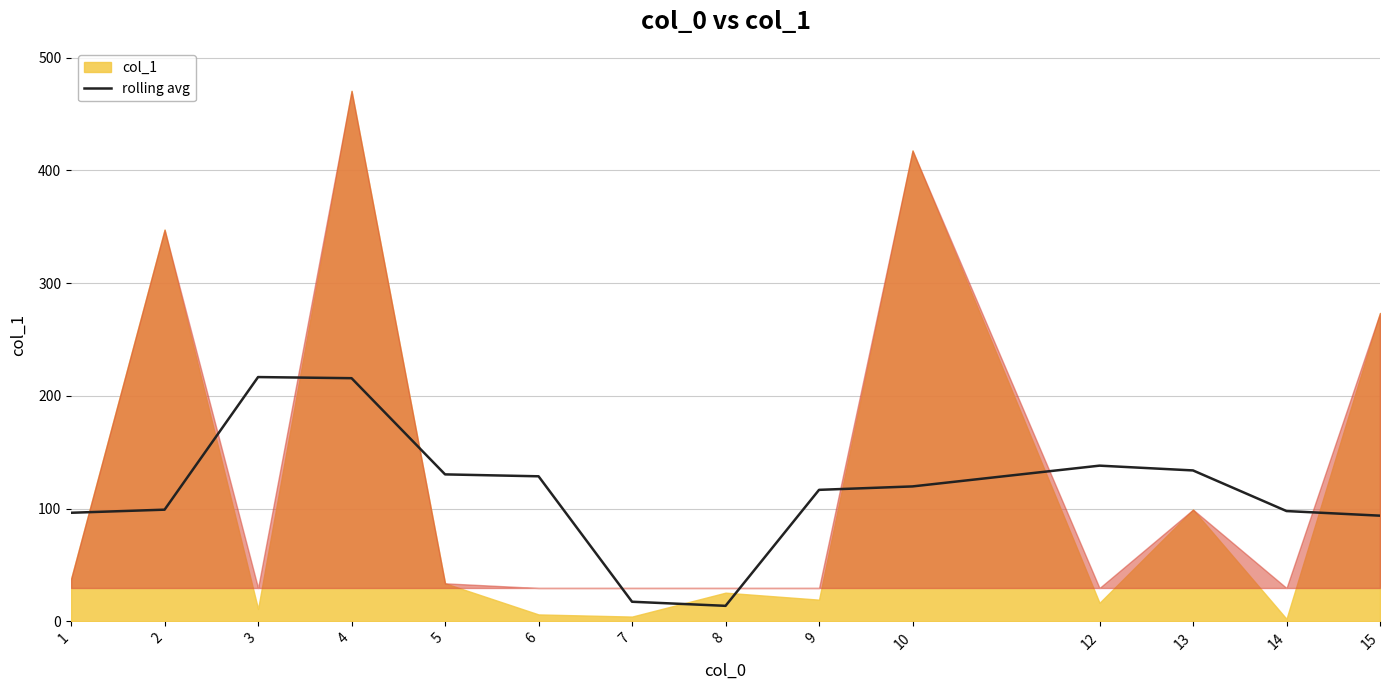

How many data points does each series have?

14